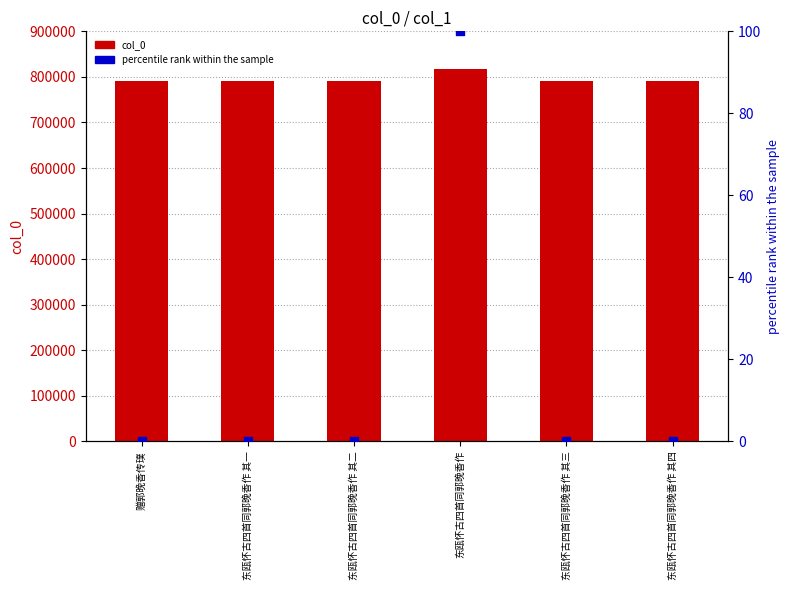

At which category is the sum across all series the highest?

东瓯怀古四首同郭晚香作